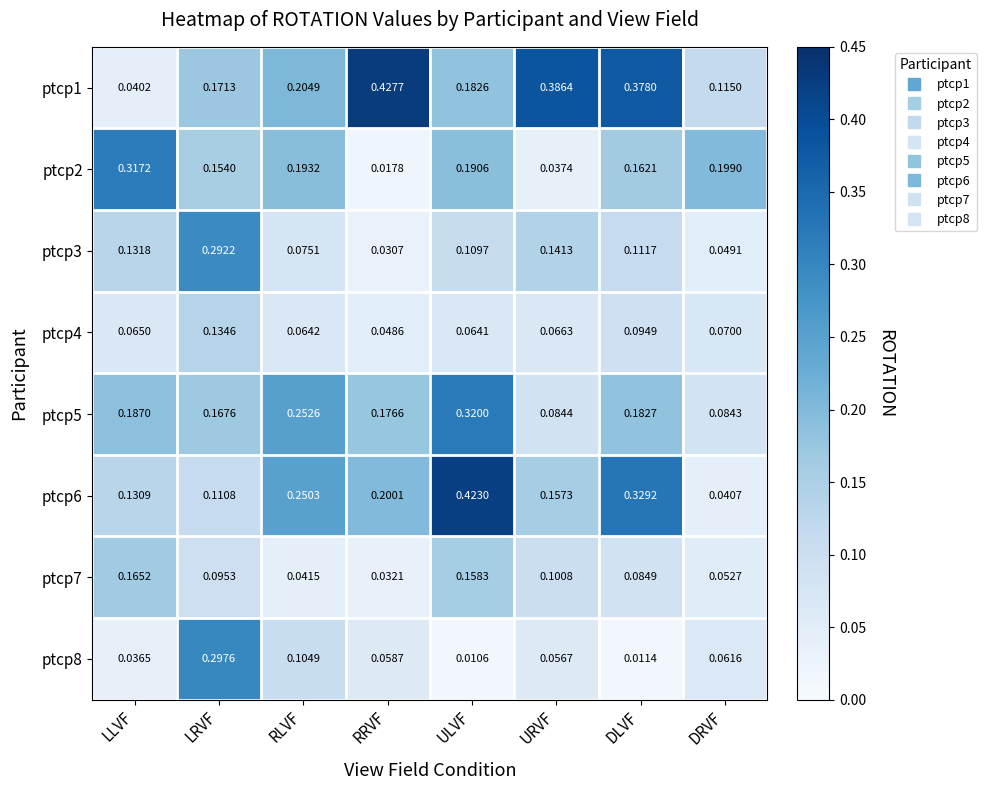

At which category is the sum across all series the highest?

ULVF